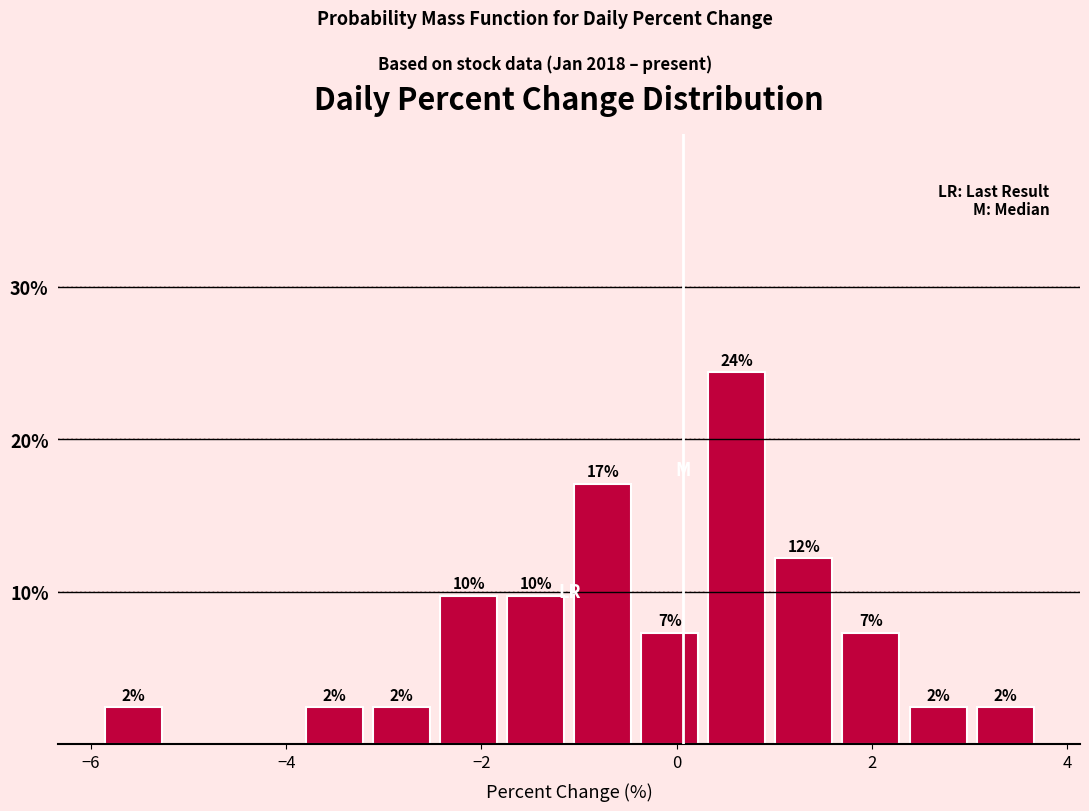

Read against the x-axis, roughly where is the centre of the tallest bar?

0.6